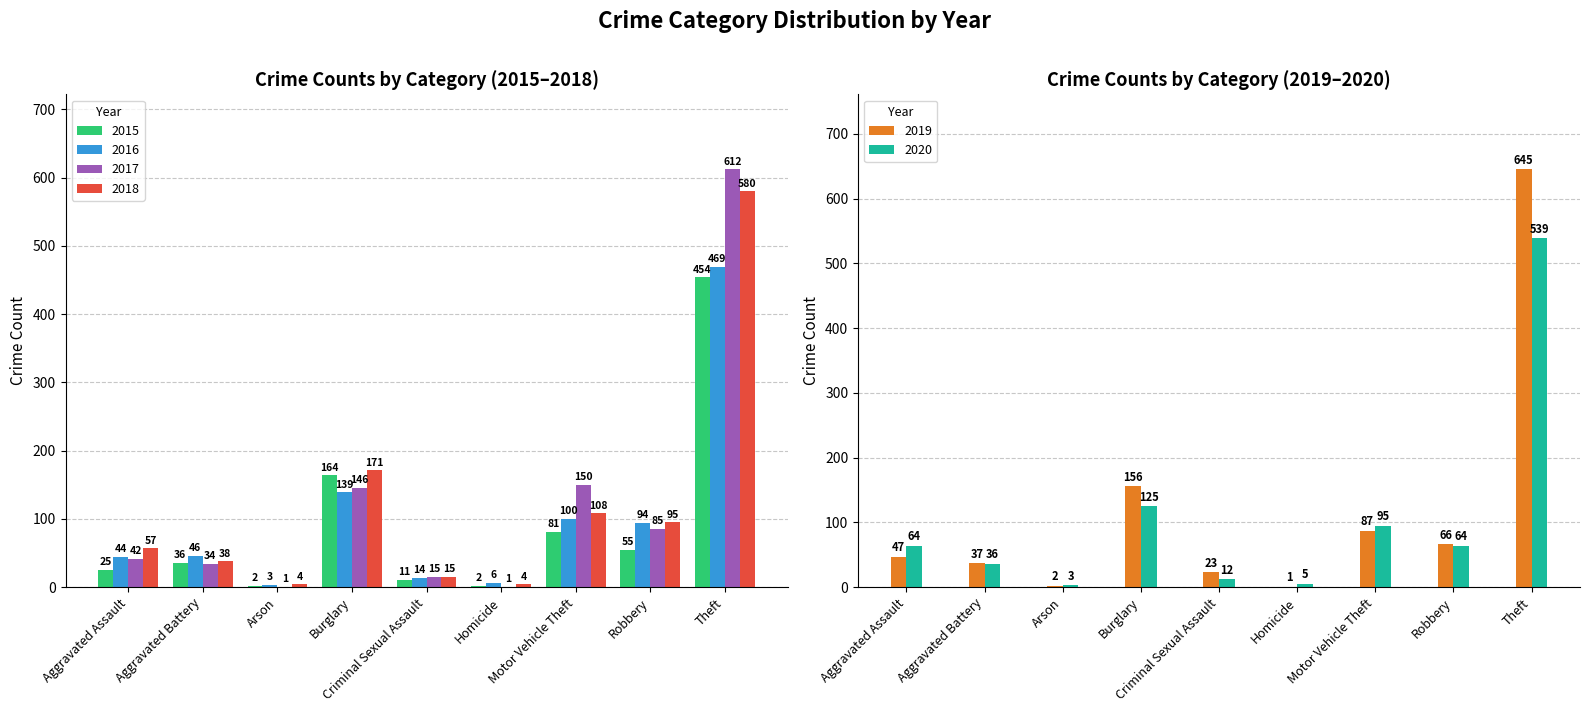

What is the difference between the highest and lowest values at Homicide?

5